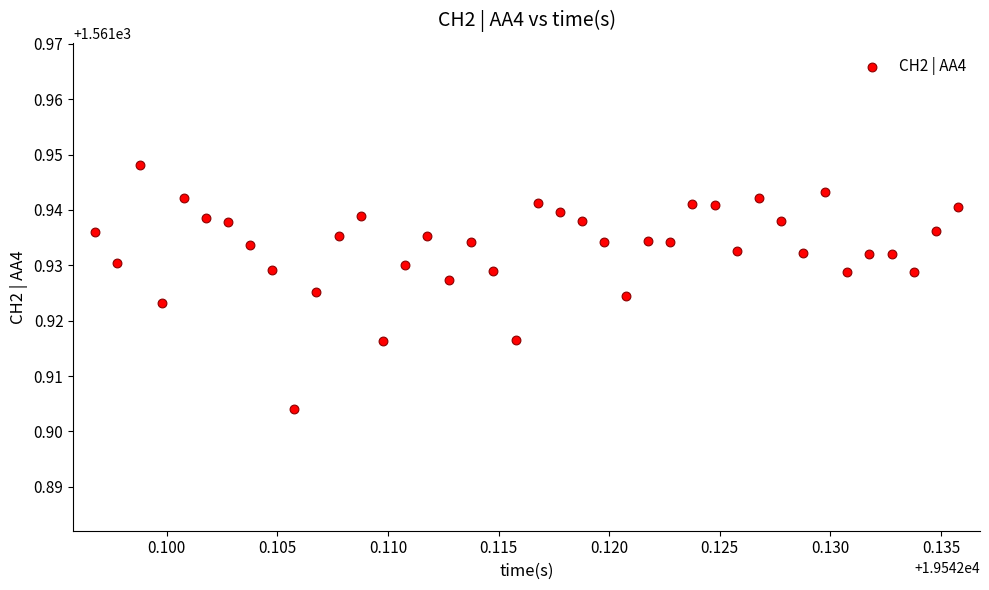

How many data points are displayed?

40